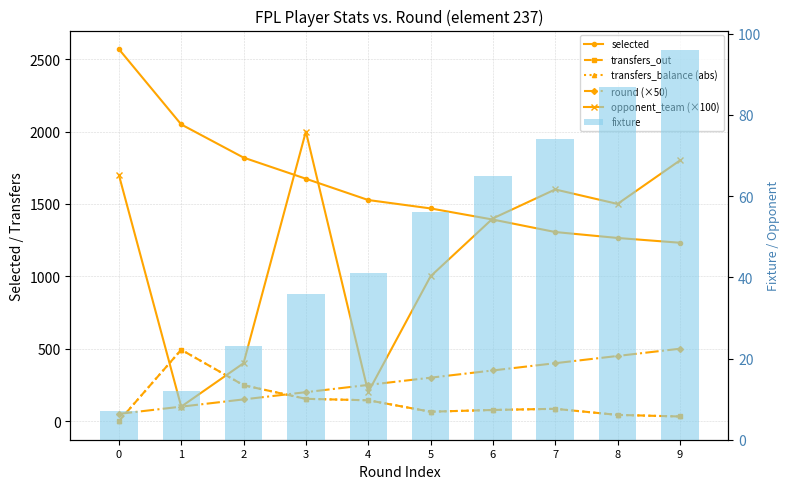

How many values in the round (×50) series are below 300?

5